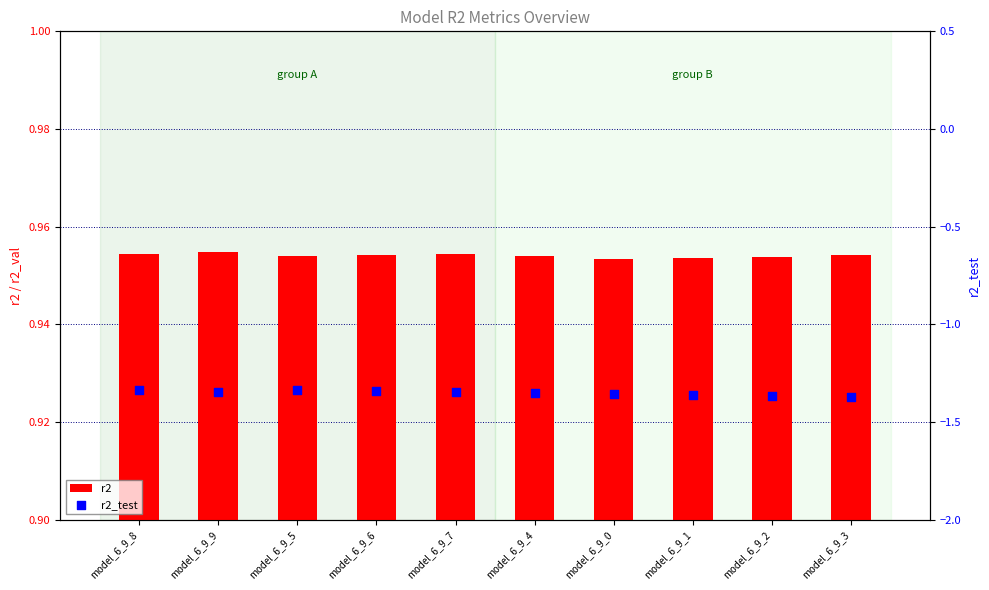

What is the total value across all series at model_6_9_3?

-0.4